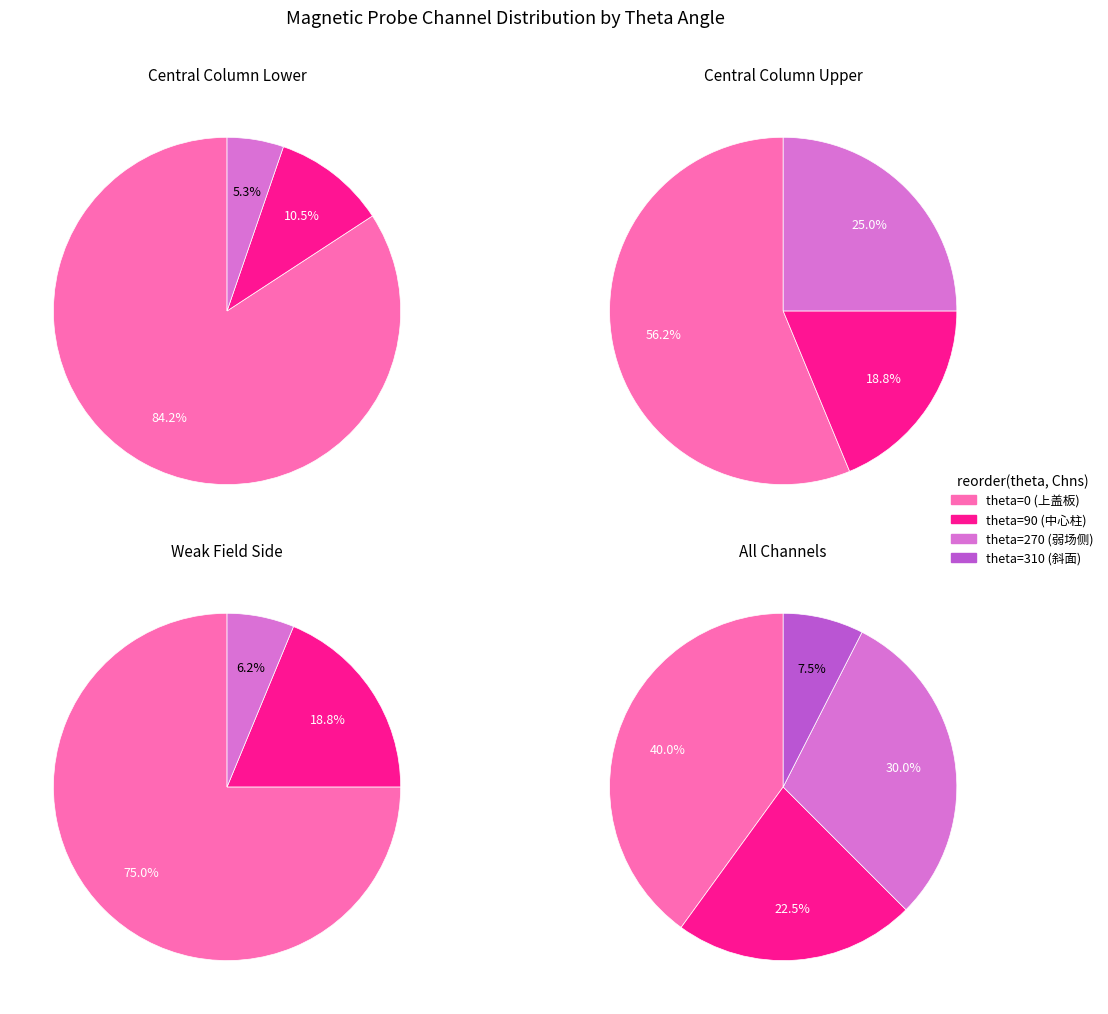

To the nearest percent, what is the combined percentage of theta=90 and theta=0?

62%